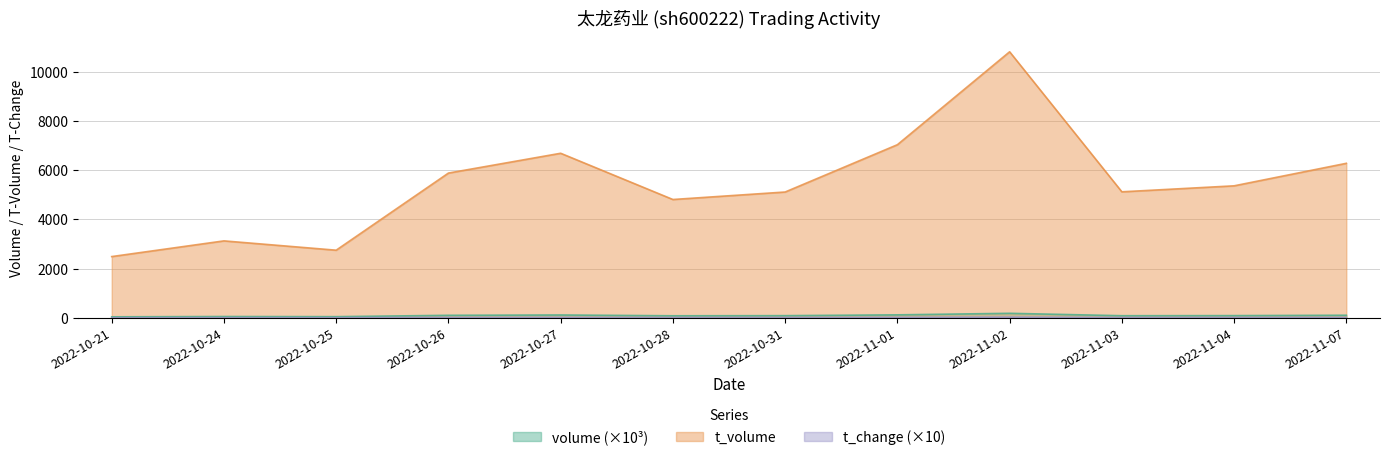

Reading left to right, transcribe all the data shown in this chart.

volume: 2022-10-21=45.0	2022-10-24=57.5	2022-10-25=51.8	2022-10-26=106.3	2022-10-27=119.8	2022-10-28=87.2	2022-10-31=92.5	2022-11-01=125.1	2022-11-02=187.9	2022-11-03=89.8	2022-11-04=94.2	2022-11-07=109.3
t_volume: 2022-10-21=2491.0	2022-10-24=3128.0	2022-10-25=2750.0	2022-10-26=5881.0	2022-10-27=6685.0	2022-10-28=4808.0	2022-10-31=5112.0	2022-11-01=7032.0	2022-11-02=10805.0	2022-11-03=5120.0	2022-11-04=5363.0	2022-11-07=6277.0
t_change: 2022-10-21=7.8	2022-10-24=10.0	2022-10-25=9.0	2022-10-26=18.5	2022-10-27=20.9	2022-10-28=15.2	2022-10-31=16.1	2022-11-01=21.8	2022-11-02=32.7	2022-11-03=15.6	2022-11-04=16.4	2022-11-07=19.0